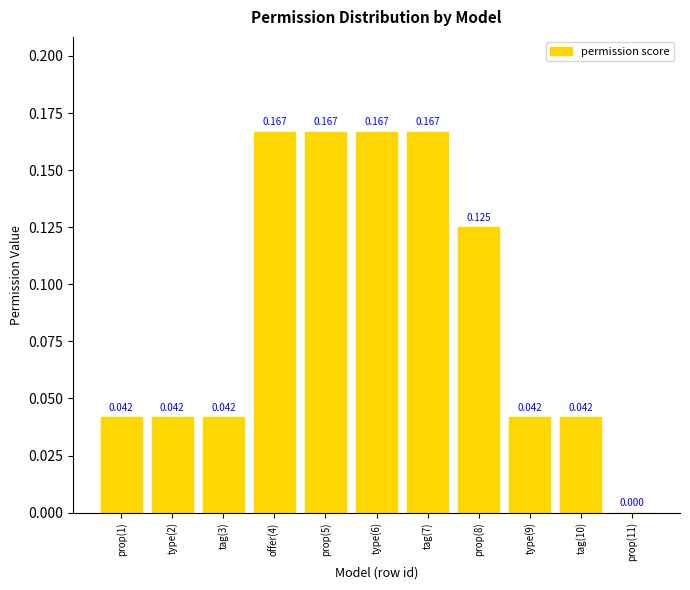

Count the number of values greater than 0.

10